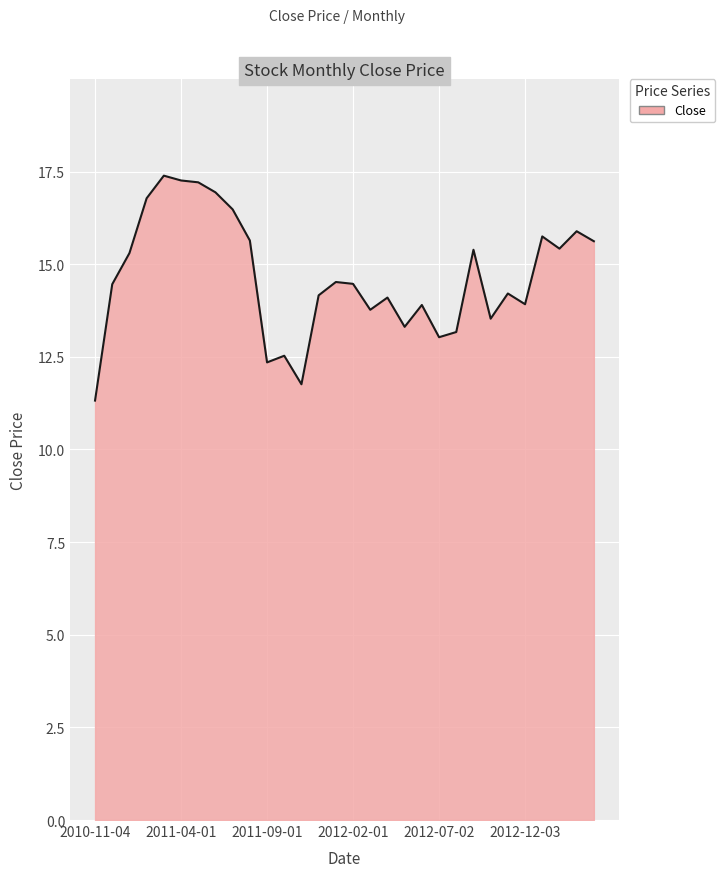

What is the difference between the second highest and second lowest values?

5.5